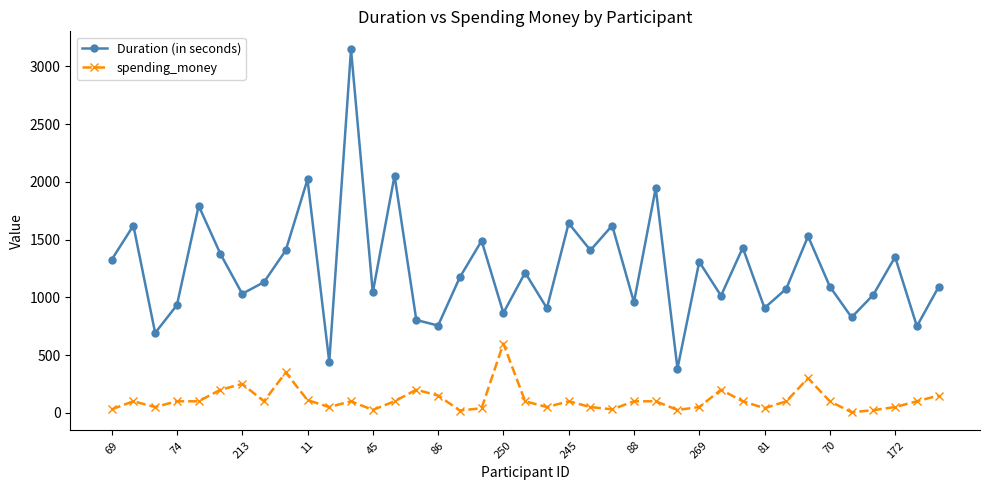

How many categories are shown in the chart?

39